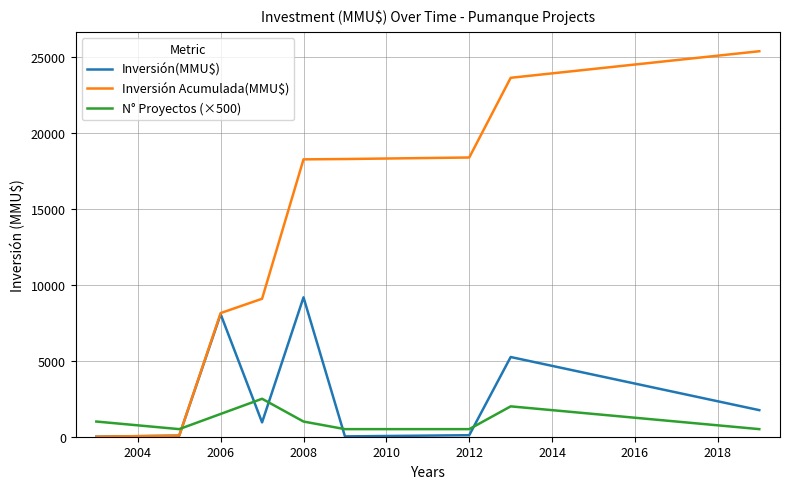

How many interior local peaks does the Inversión(MMU$) series have?

3